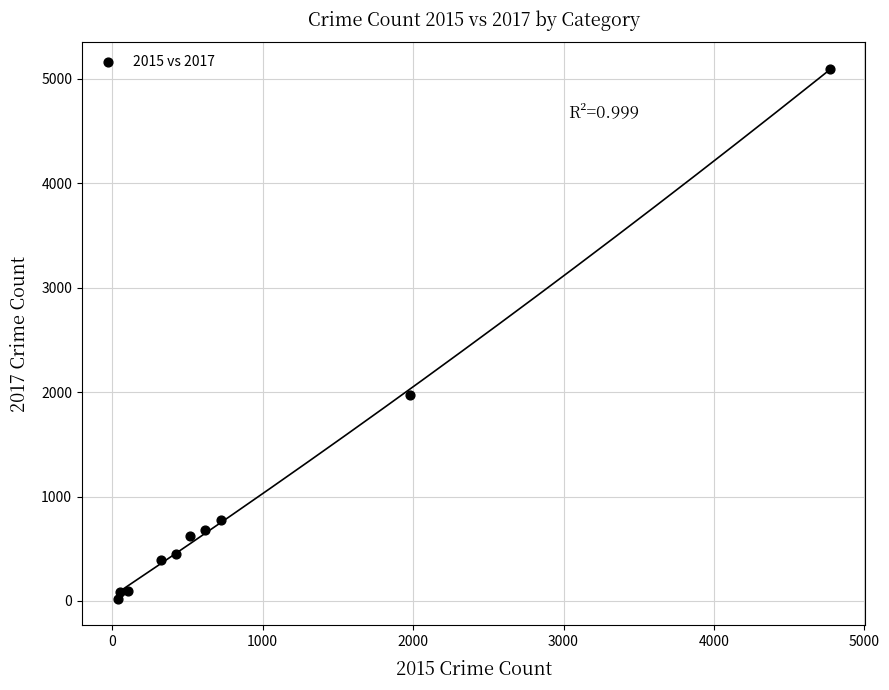

What Y value in the scatter plot is closest to 2559?

1968